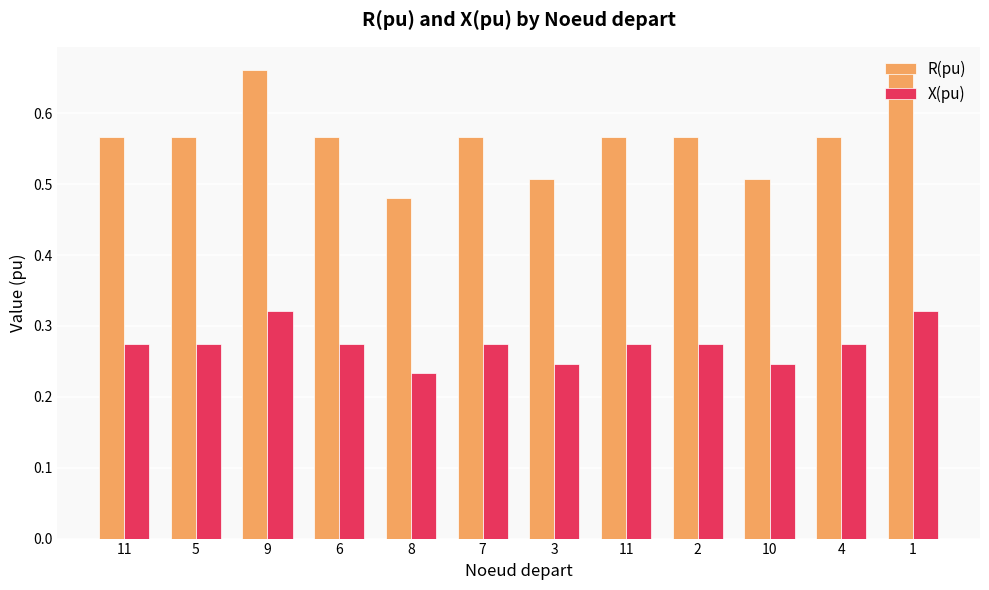

What is the difference between the maximum and second lowest values in the X(pu) series?

0.1